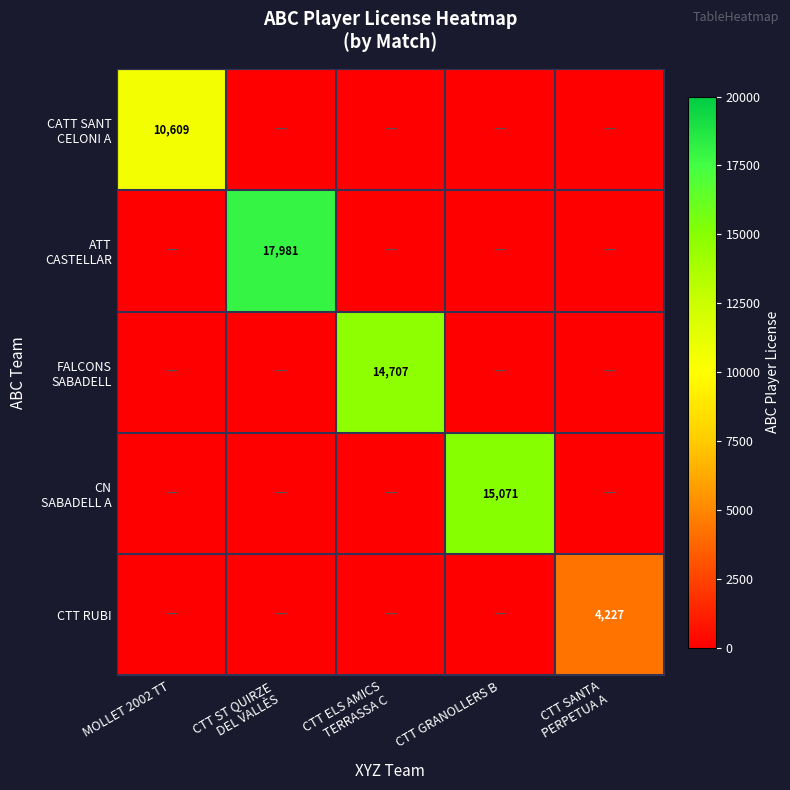

Which series has the largest total across all categories?

ATT CASTELLAR